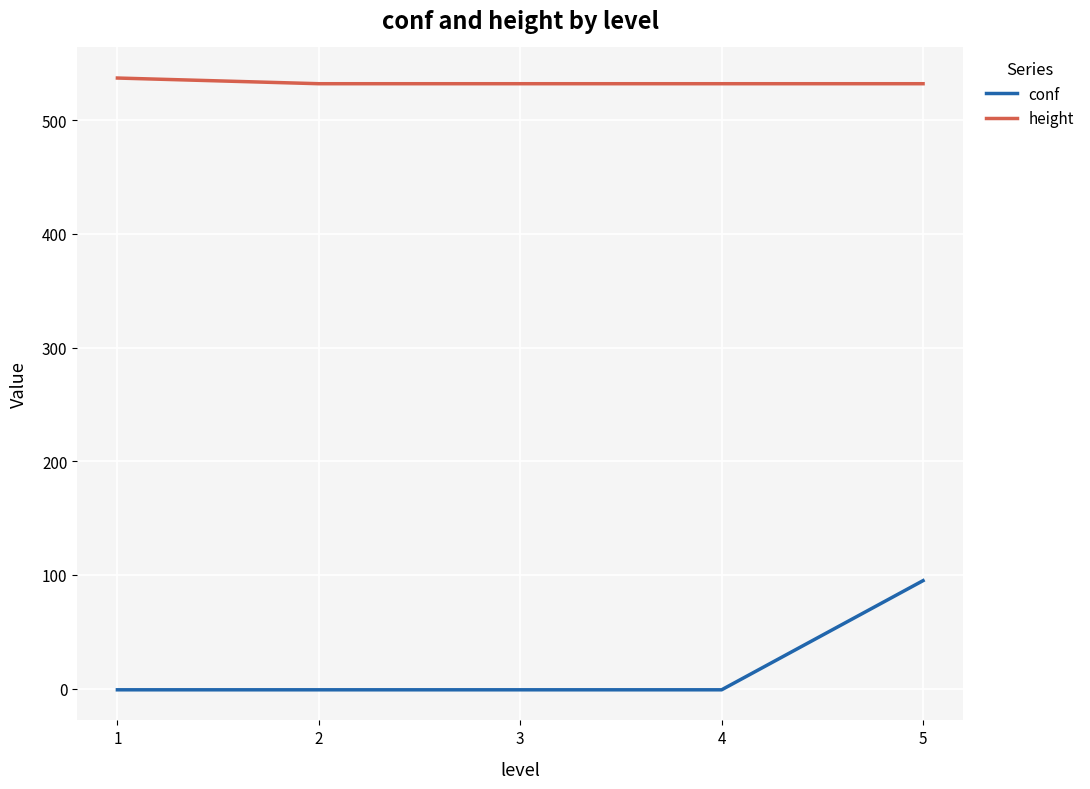

Read the height value at 1.

537